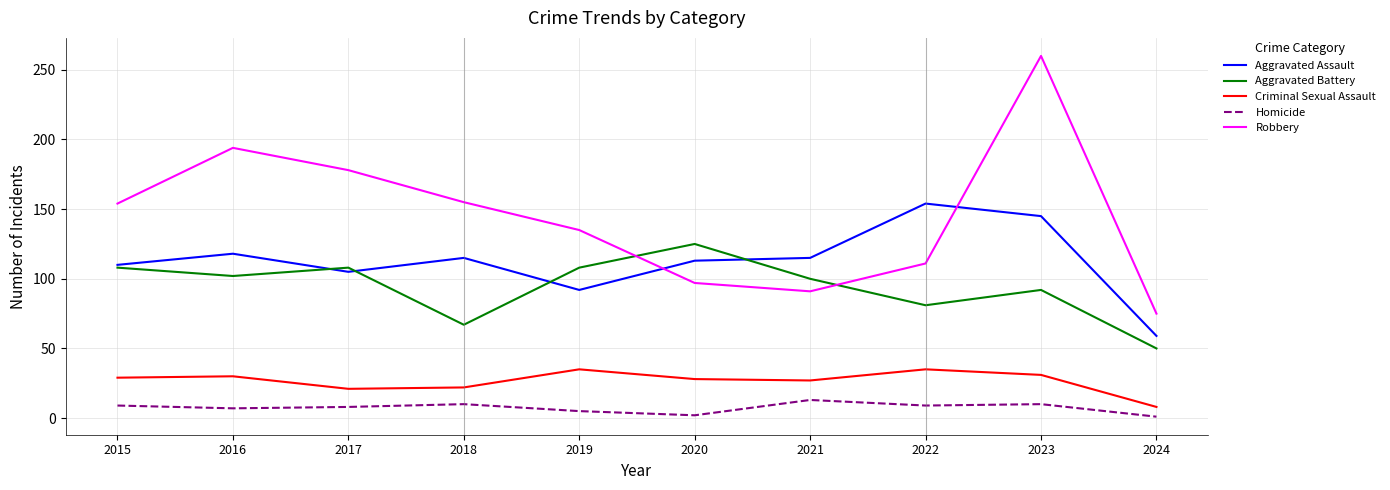

True or false: Homicide and Criminal Sexual Assault intersect in this chart.

False